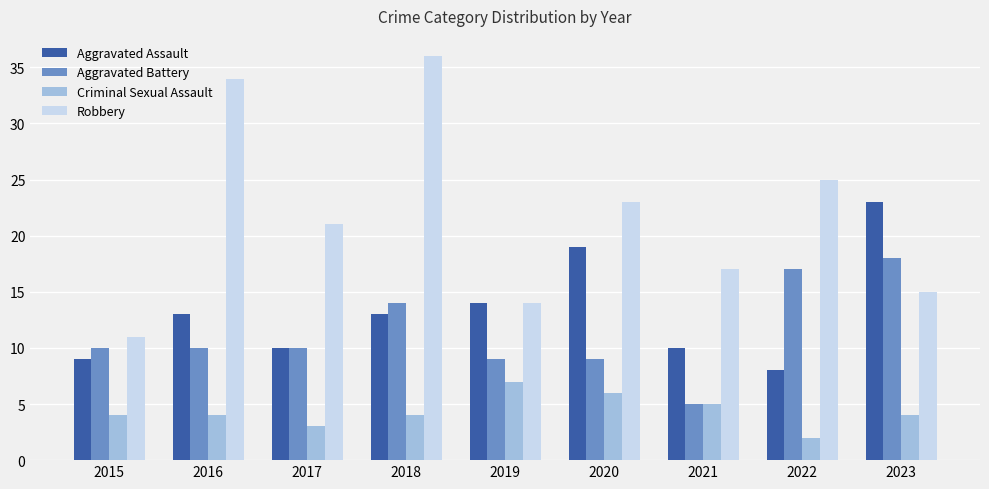

What is the value of the Criminal Sexual Assault bar at the 9th from the left?

4